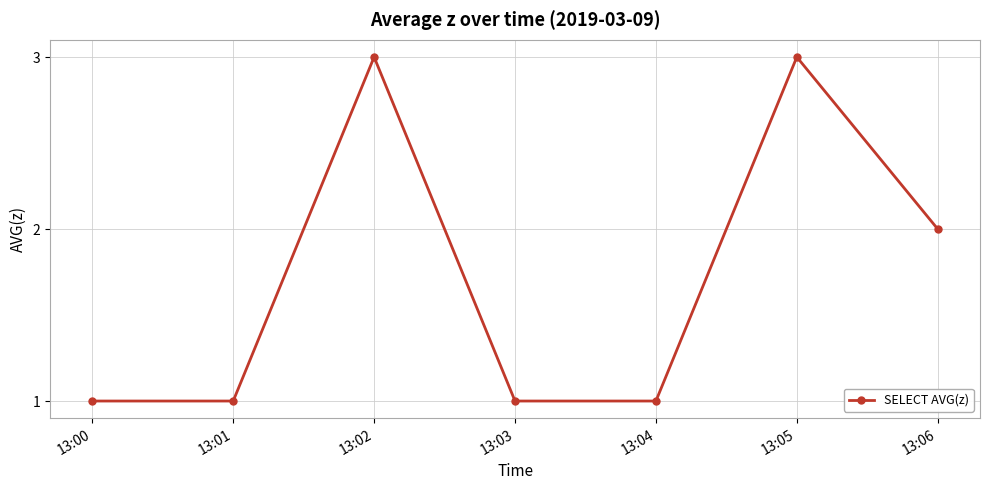

Approximately how many times larger is the value at 13:02 compared to 13:06?

1.5